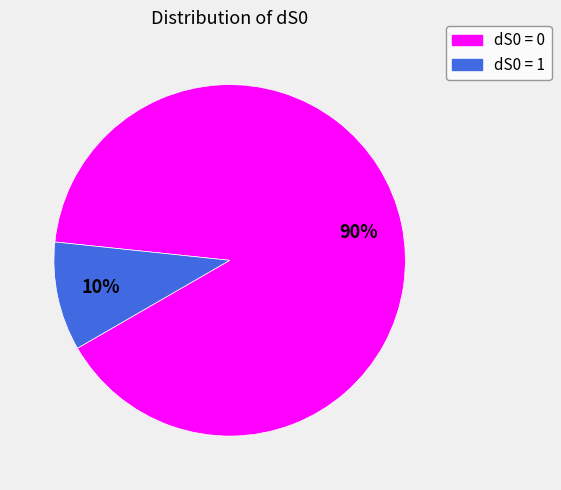

To the nearest percent, what percentage of the pie is dS0 = 0?

90%